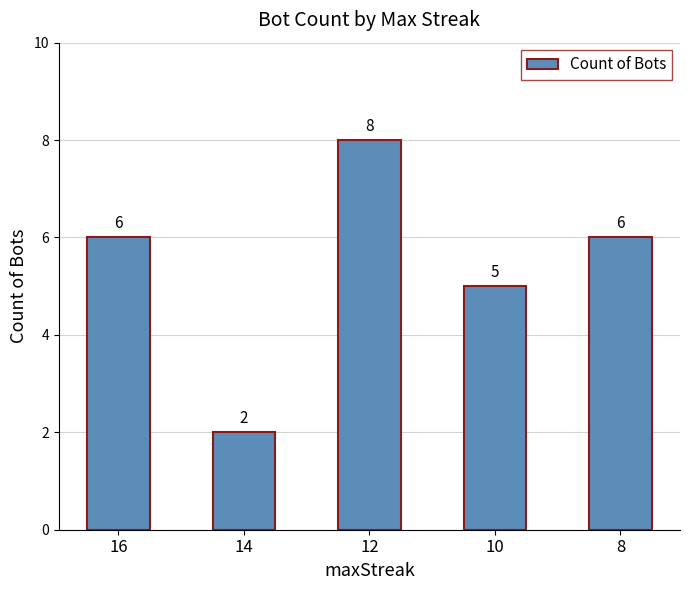

Does the chart contain any negative values?

No